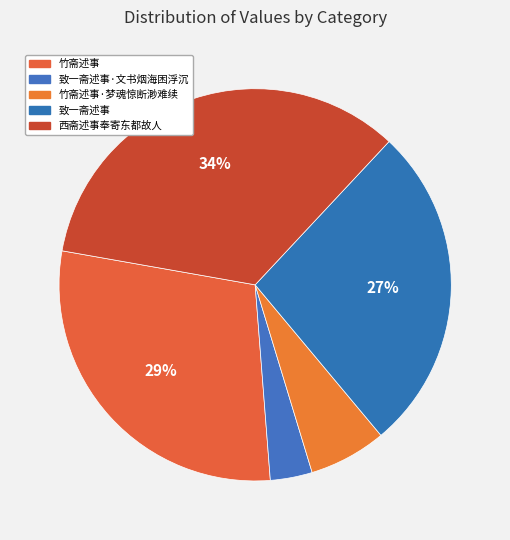

What is the largest slice in the pie chart?

西斋述事奉寄东都故人